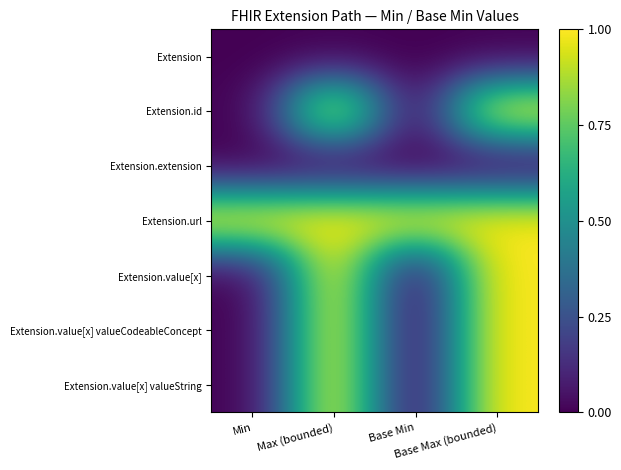

Reading left to right, transcribe all the data shown in this chart.

Extension: Min=0	Max (bounded)=0	Base Min=0	Base Max (bounded)=0
Extension.id: Min=0	Max (bounded)=1	Base Min=0	Base Max (bounded)=1
Extension.extension: Min=0	Max (bounded)=0	Base Min=0	Base Max (bounded)=0
Extension.url: Min=1	Max (bounded)=1	Base Min=1	Base Max (bounded)=1
Extension.value[x]: Min=0	Max (bounded)=1	Base Min=0	Base Max (bounded)=1
Extension.value[x] valueCodeableConcept: Min=0	Max (bounded)=1	Base Min=0	Base Max (bounded)=1
Extension.value[x] valueString: Min=0	Max (bounded)=1	Base Min=0	Base Max (bounded)=1